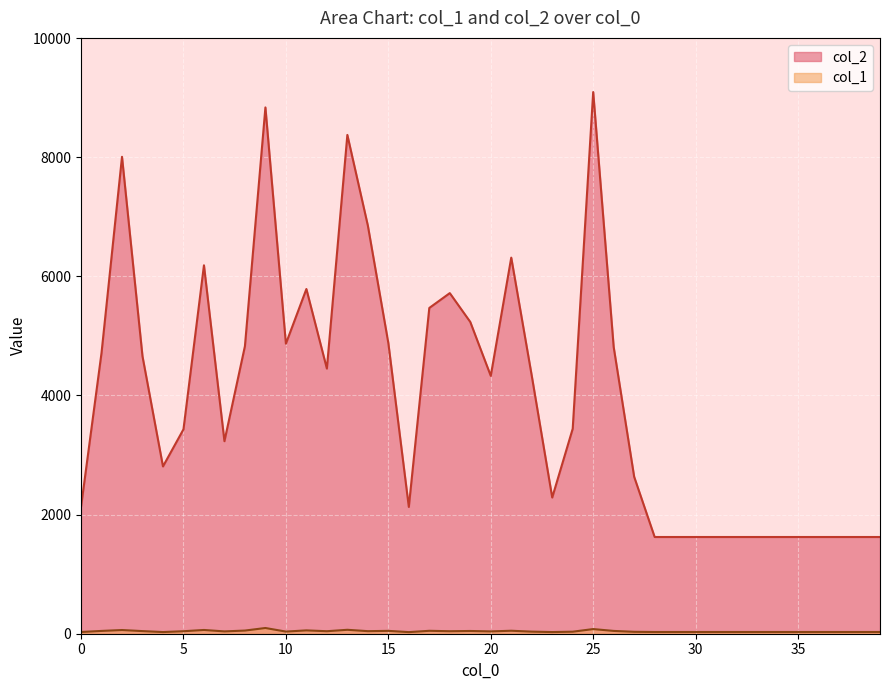

Rank the series by their maximum value, from highest to lowest.

col_2, col_1